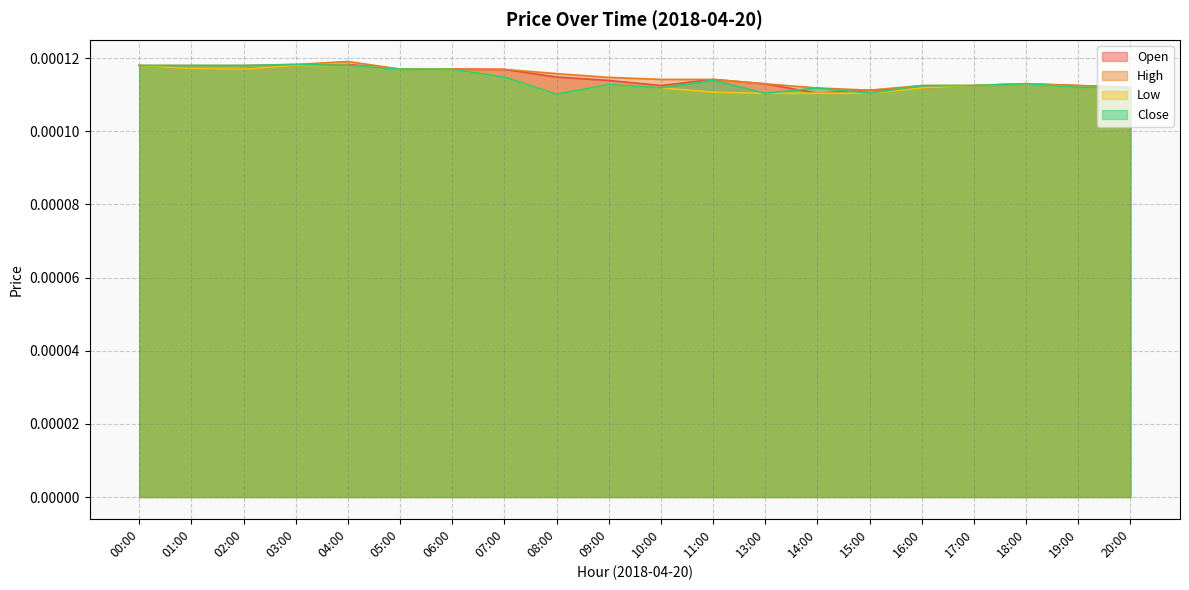

What position from the left is 19:00?

19